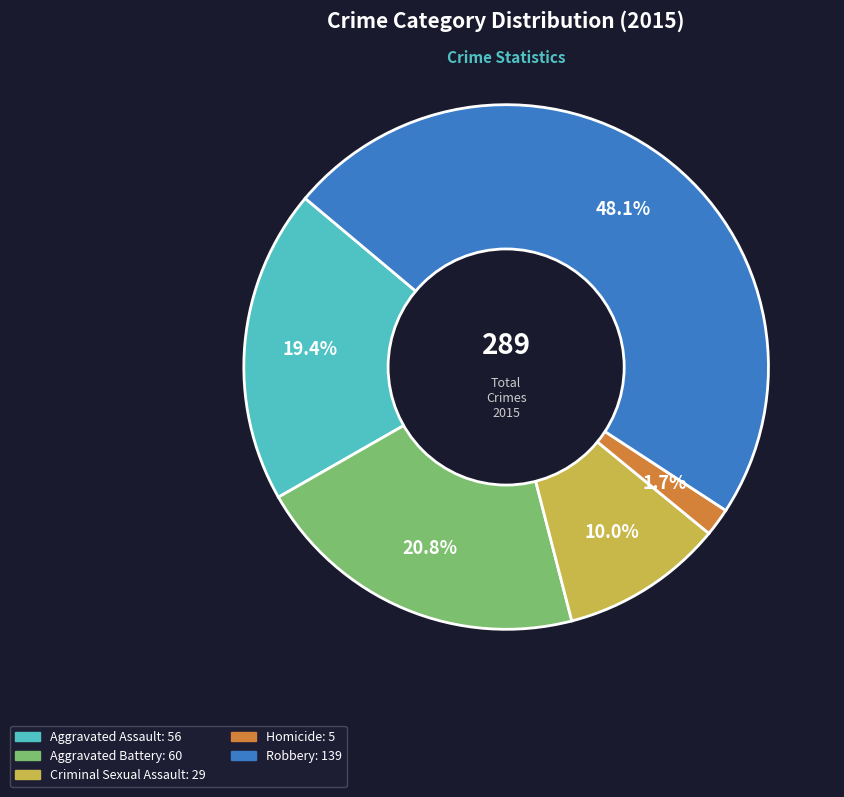

What is the total percentage of Aggravated Battery and Homicide?

22.5%